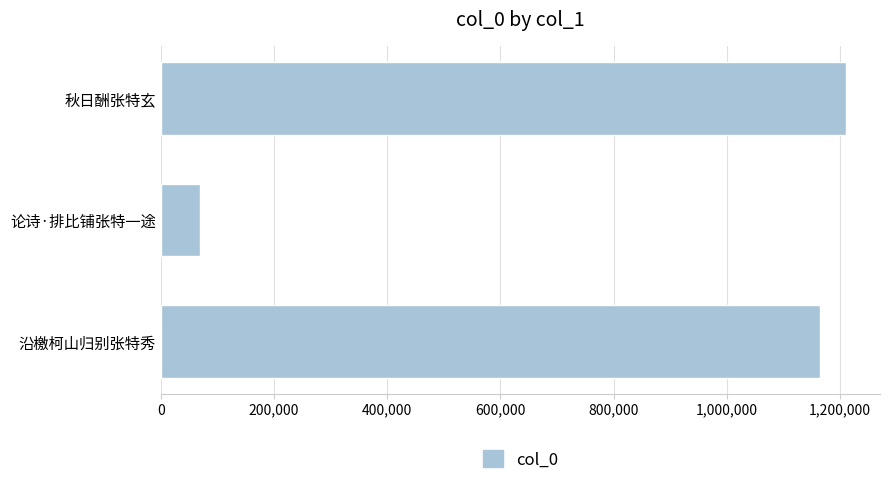

Are the bars grouped side by side (vs. stacked)?

No